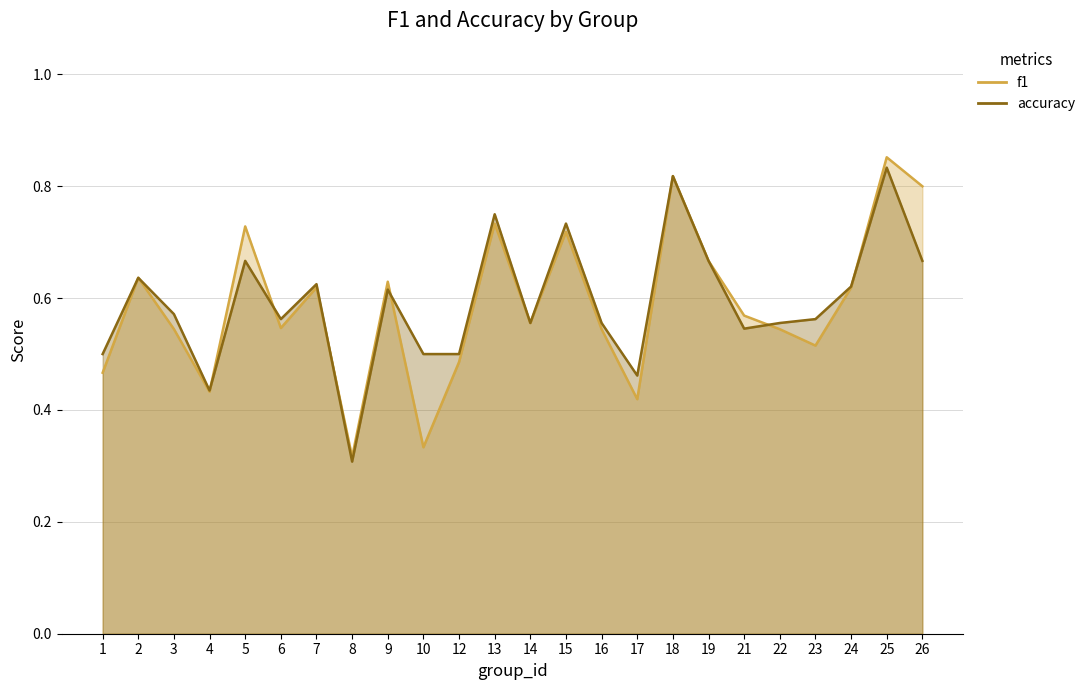

Read the f1 value at 26.

0.8